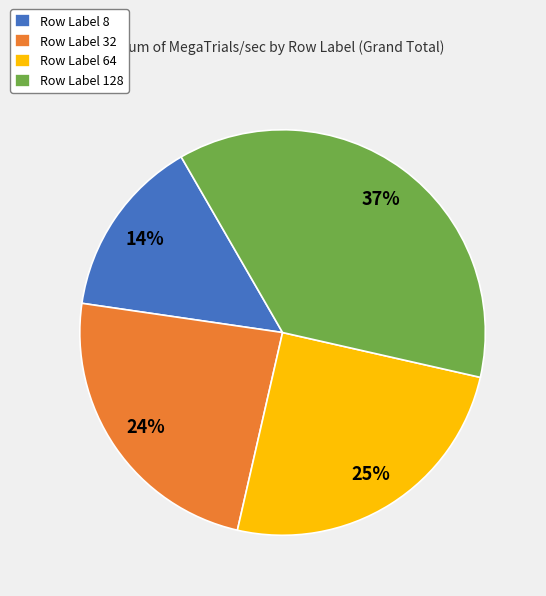

How many slices are in this pie chart?

4